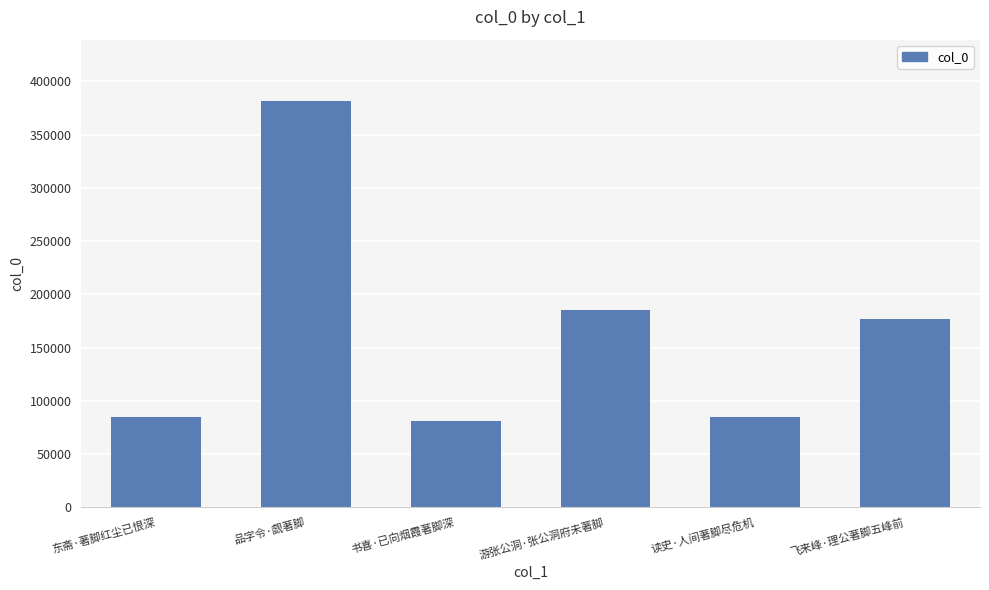

Is it true that the value at 游张公洞·张公洞府未著脚 is 38166?

False